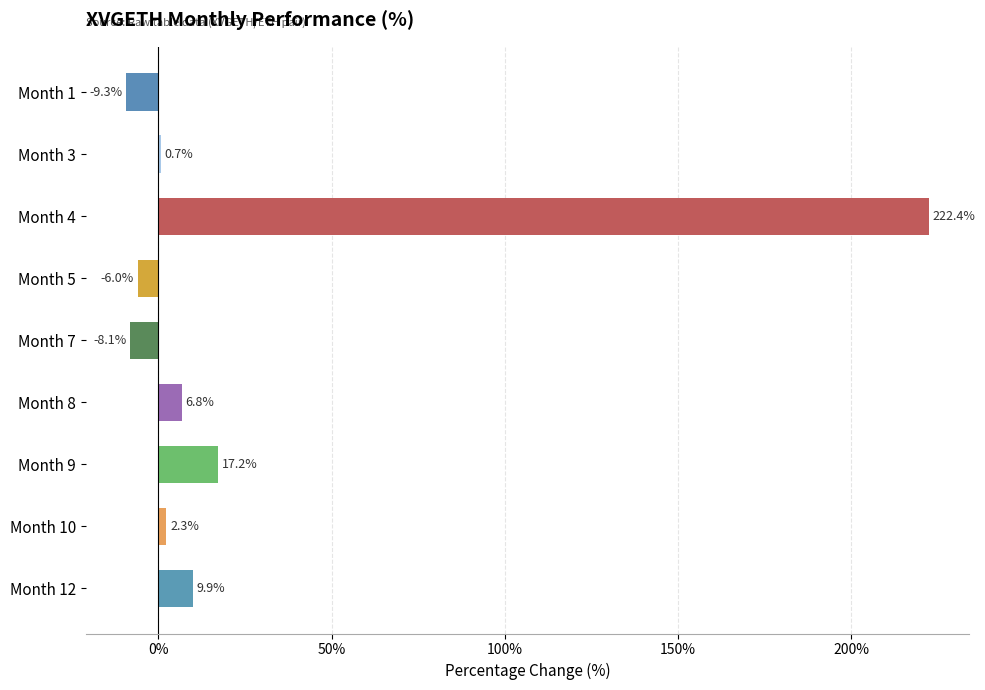

Reading top to bottom, what are all the values shown in this chart?

Month 1=-9.3	Month 3=0.7	Month 4=222.4	Month 5=-6.0	Month 7=-8.1	Month 8=6.8	Month 9=17.2	Month 10=2.3	Month 12=9.9